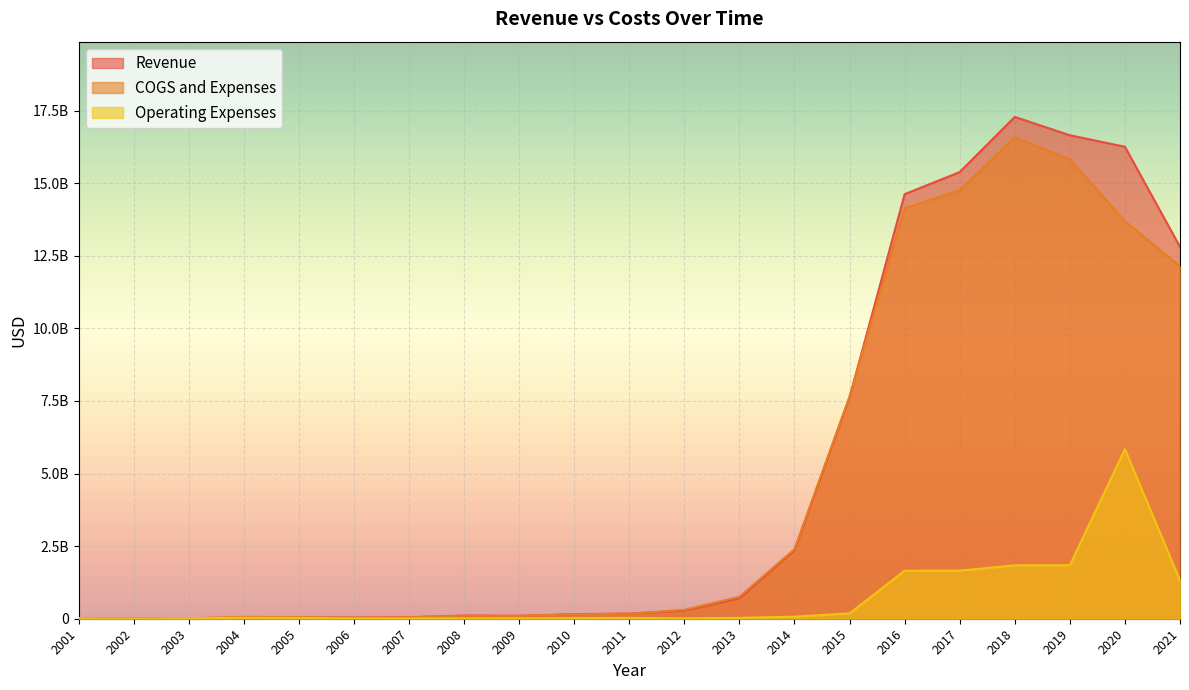

At 2017, list the series in order from largest to smallest.

Revenue, COGS and Expenses, Operating Expenses